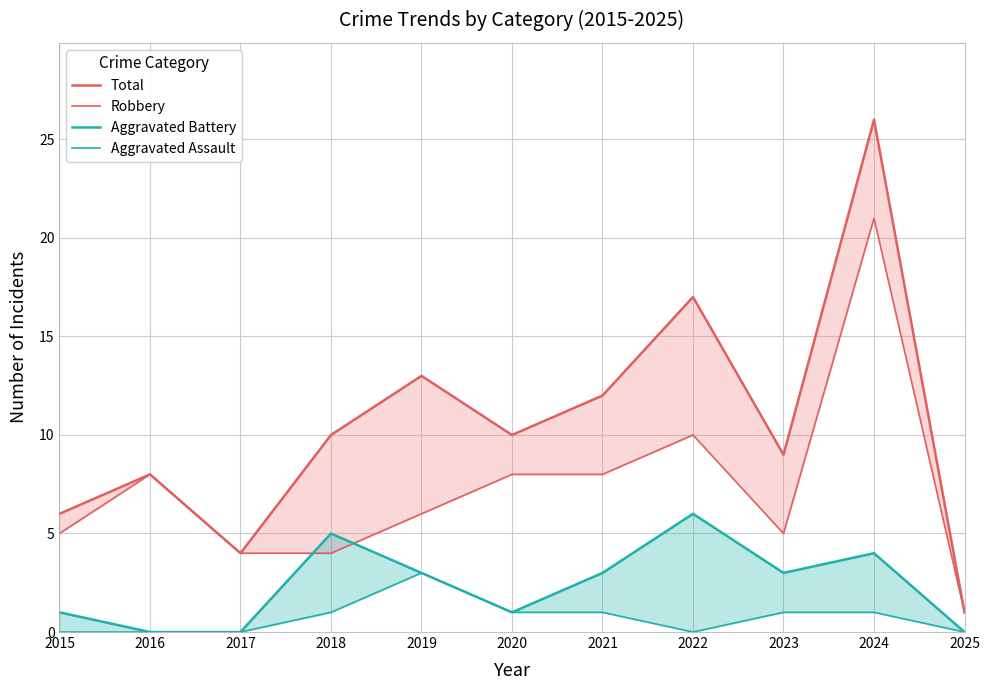

Count the Aggravated Battery values in the range 0 to 4.

9